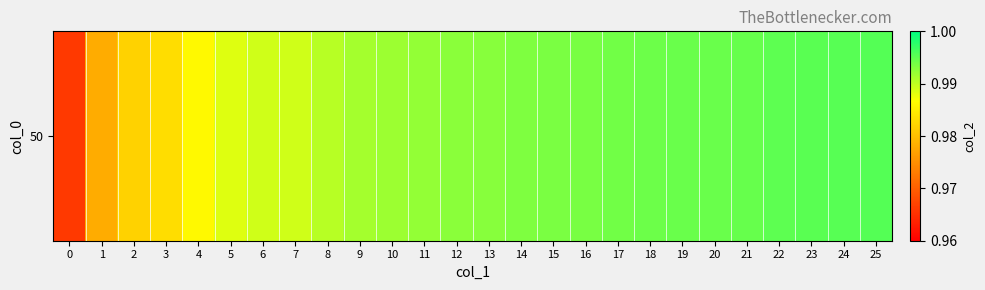

Reading left to right, extract all data points from this chart.

0=1.0	1=1.0	2=1.0	3=1.0	4=1.0	5=1.0	6=1.0	7=1.0	8=1.0	9=1.0	10=1.0	11=1.0	12=1.0	13=1.0	14=1.0	15=1.0	16=1.0	17=1.0	18=1.0	19=1.0	20=1.0	21=1.0	22=1.0	23=1.0	24=1.0	25=1.0